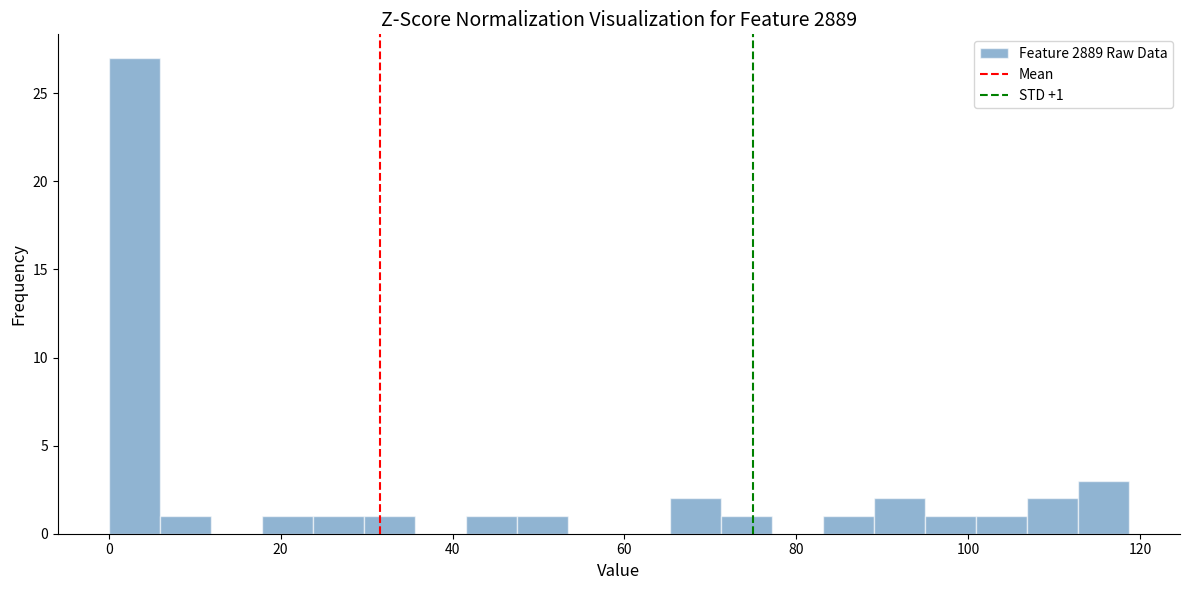

Read against the x-axis, roughly where is the centre of the tallest bar?

2